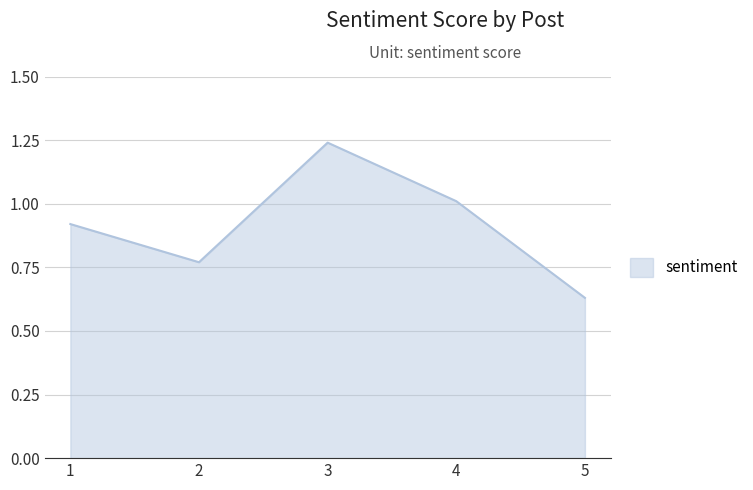

How many lines are shown in the chart?

1